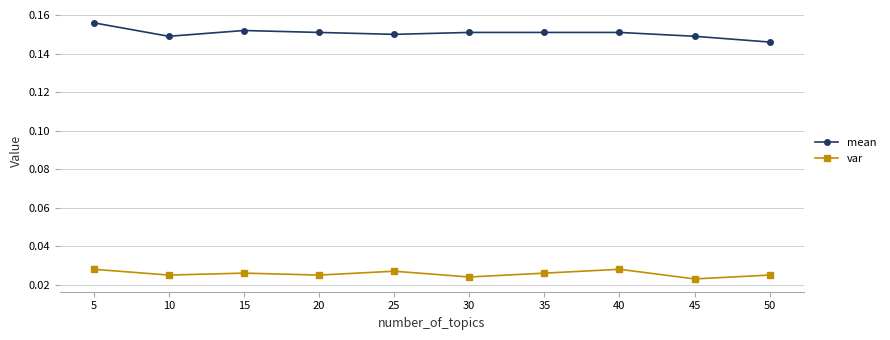

True or false: mean and var cross at least once.

False